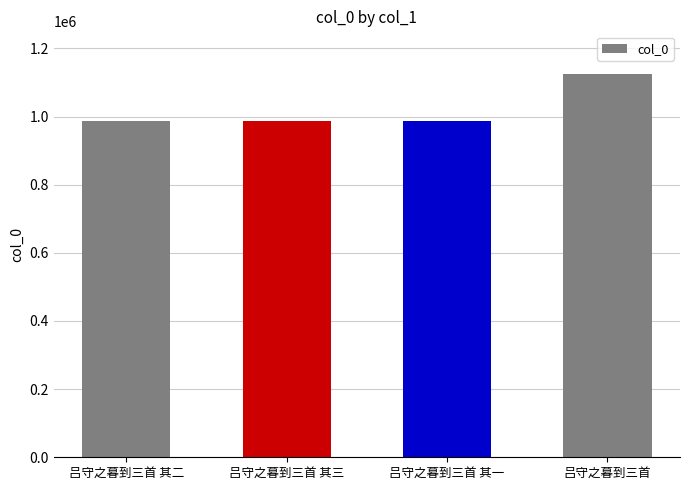

What is the maximum value shown in the chart?

1125968